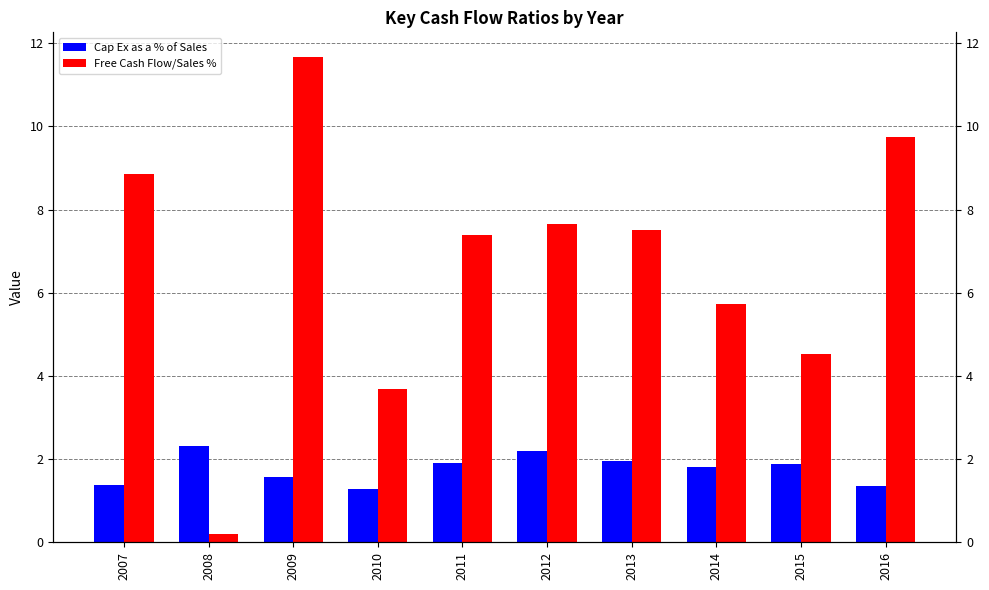

What is the value of the Free Cash Flow/Sales % bar at the 5th from the left?

7.4